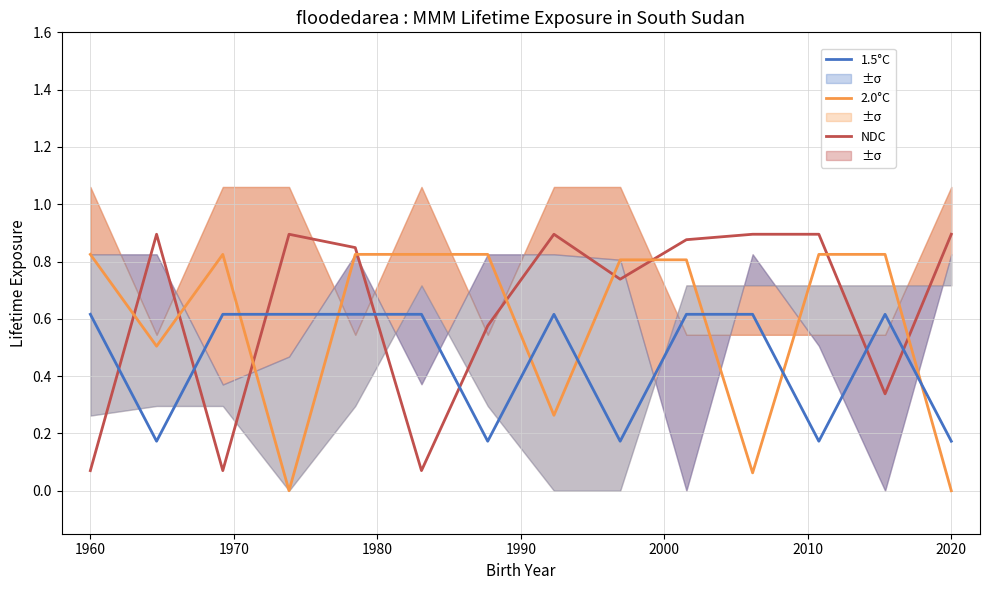

After their last crossing, which series has the higher values: 2.0°C or 1.5°C?

1.5°C